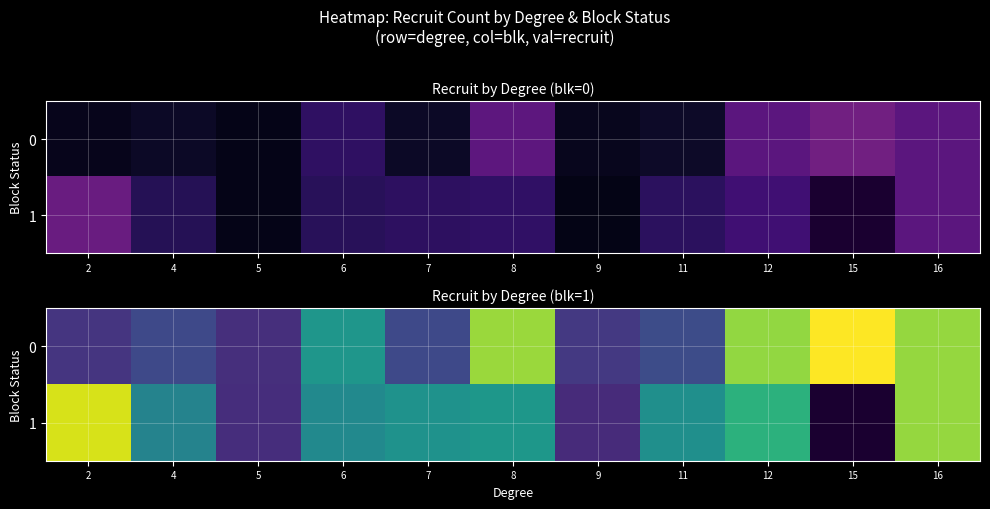

Which category has the highest value in the 1 series?

2